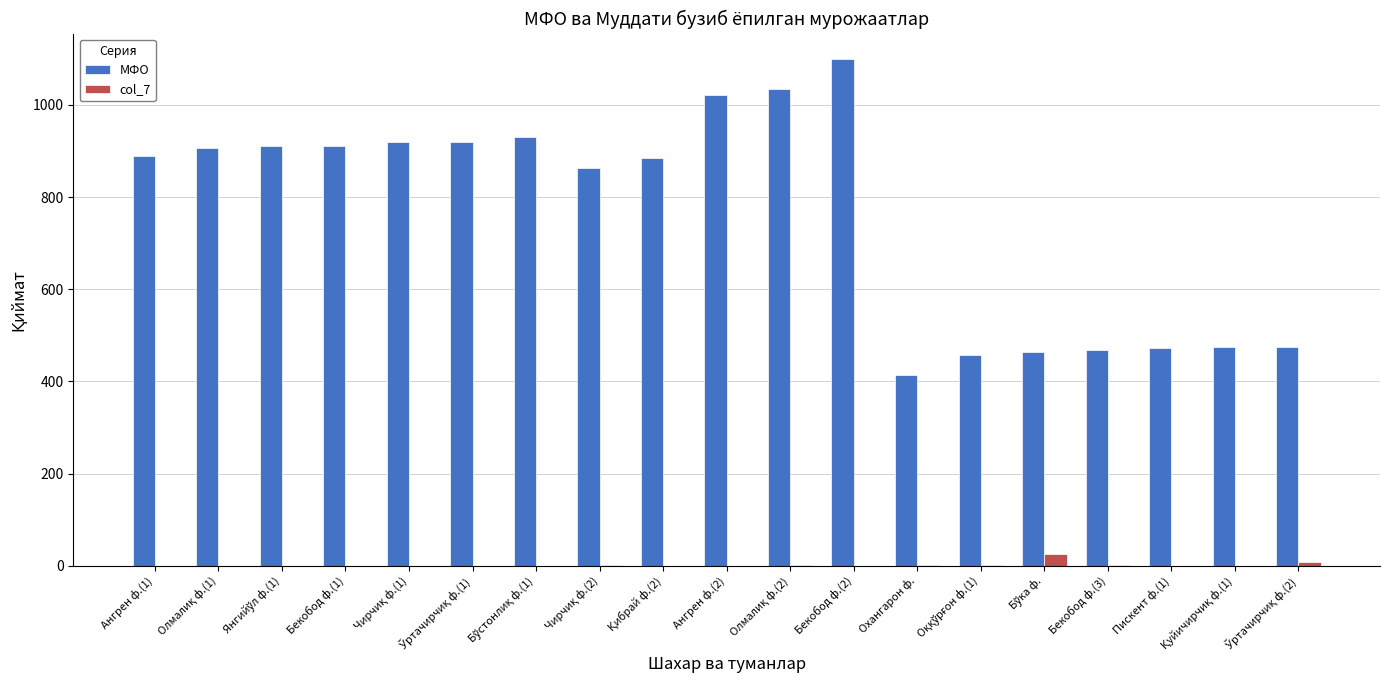

At which category is the sum across all series the highest?

Бекобод ф.(2)